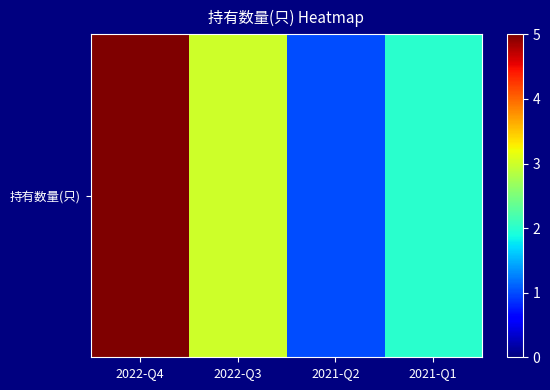

What is the sum of all values?

11